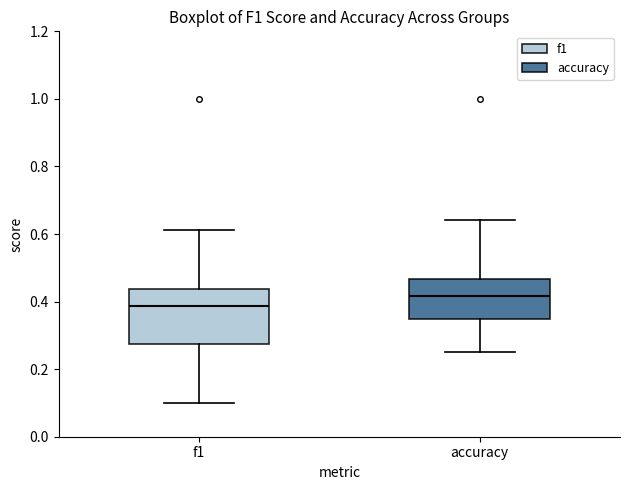

Which box is the tallest, from its lower edge to its upper edge?

f1